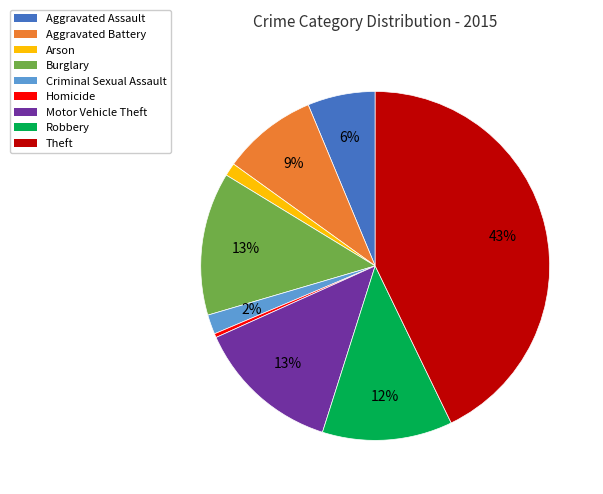

To the nearest percent, what is the difference between the Theft and Robbery slice percentages?

31%